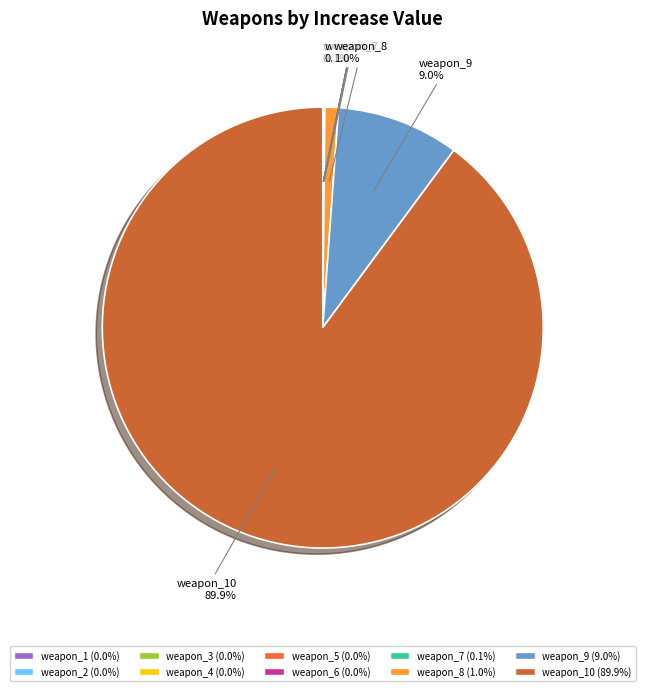

Is there a majority slice in this chart?

Yes